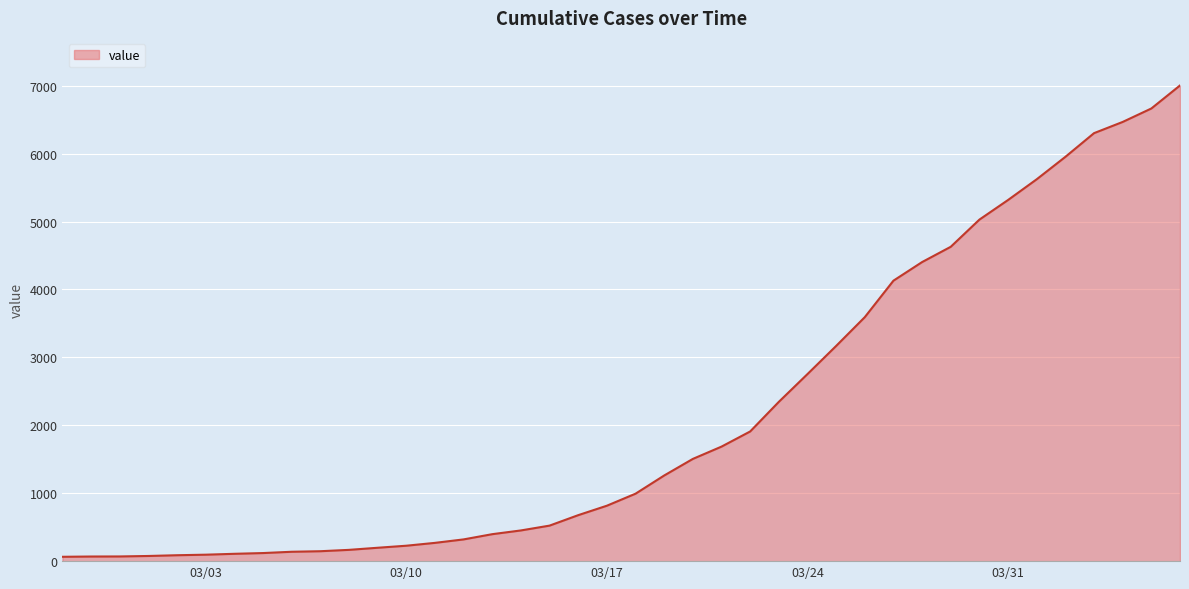

What is the difference between the maximum and minimum values?

6939